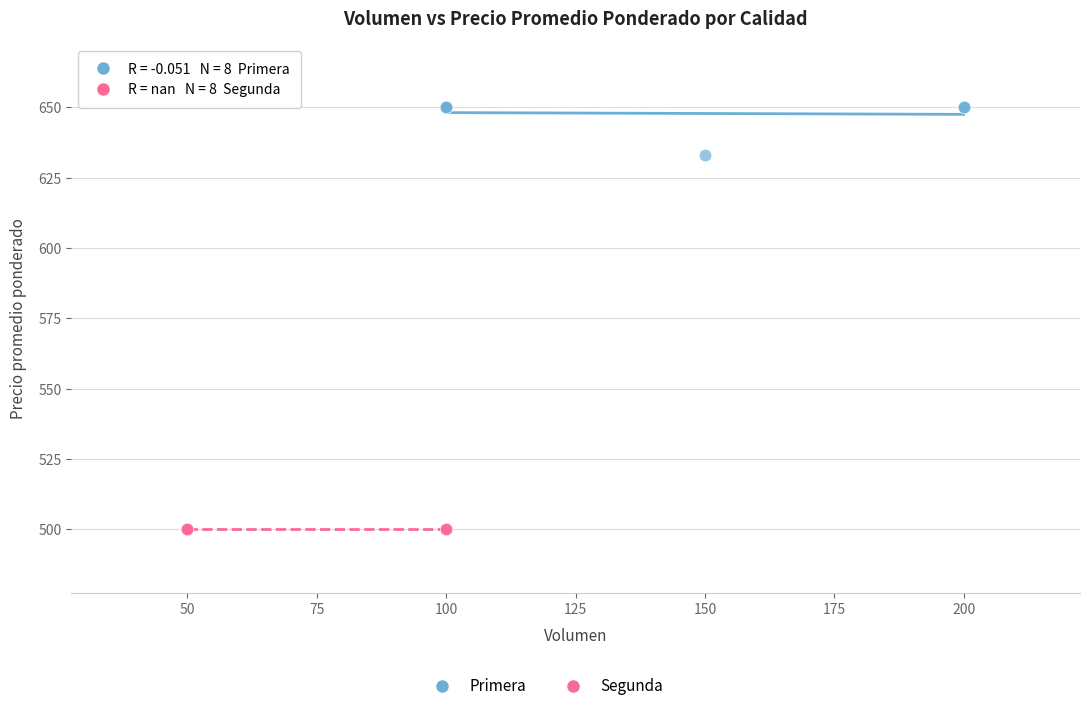

Which series contains the highest Y value?

Primera